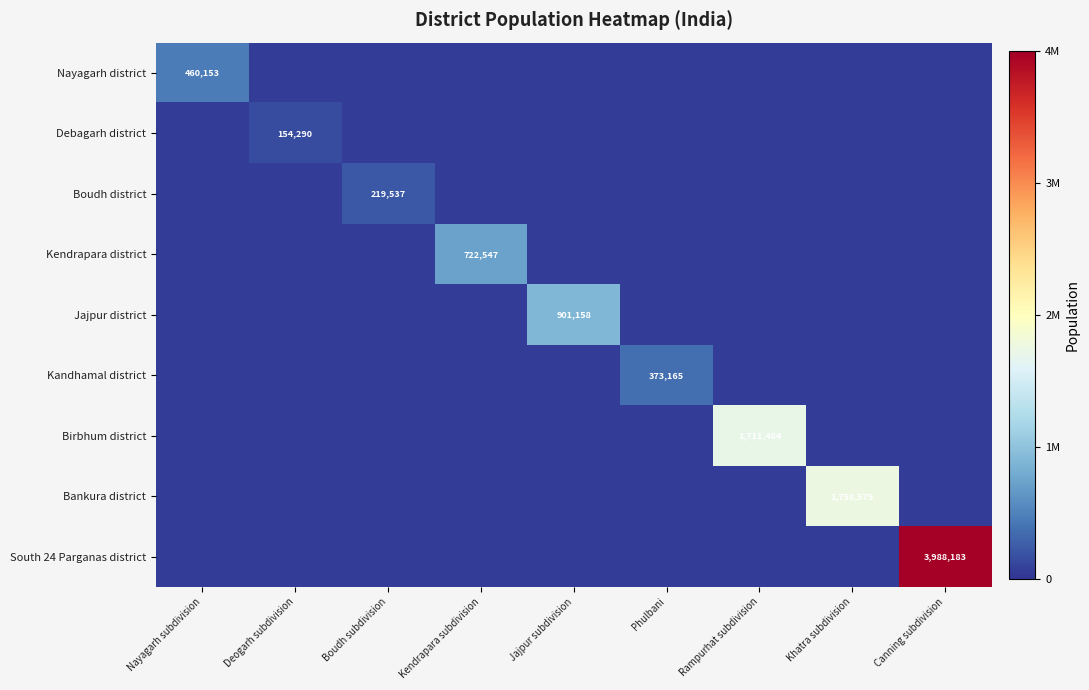

The Birbhum district series shows 2505072 at Rampurhat subdivision. True or false?

False